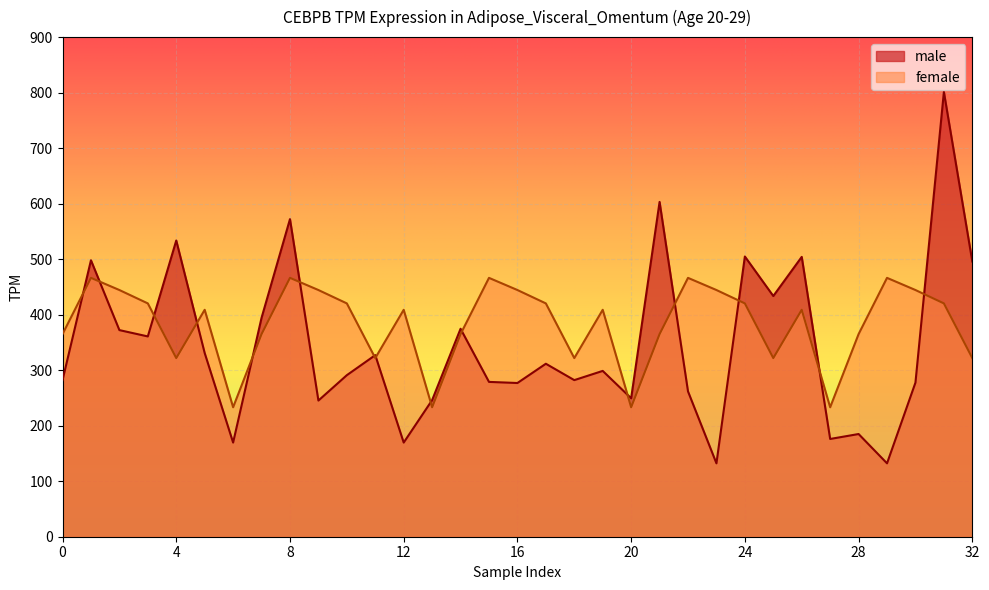

Reading right to left, list all the values displayed in this chart.

male: 495.8	801.2	277.6	132.2	185.0	176.1	504.1	433.6	504.8	132.2	261.8	603.1	249.4	298.7	282.1	311.6	276.9	278.9	374.6	246.1	169.6	327.1	291.0	245.3	572.1	394.3	169.6	330.9	533.6	360.8	372.2	498.0	282.1
female: 321.8	420.3	444.4	466.3	365.0	233.2	408.8	321.8	420.3	444.4	466.3	365.0	233.2	408.8	321.8	420.3	444.4	466.3	365.0	233.2	408.8	321.8	420.3	444.4	466.3	365.0	233.2	408.8	321.8	420.3	444.4	466.3	365.0